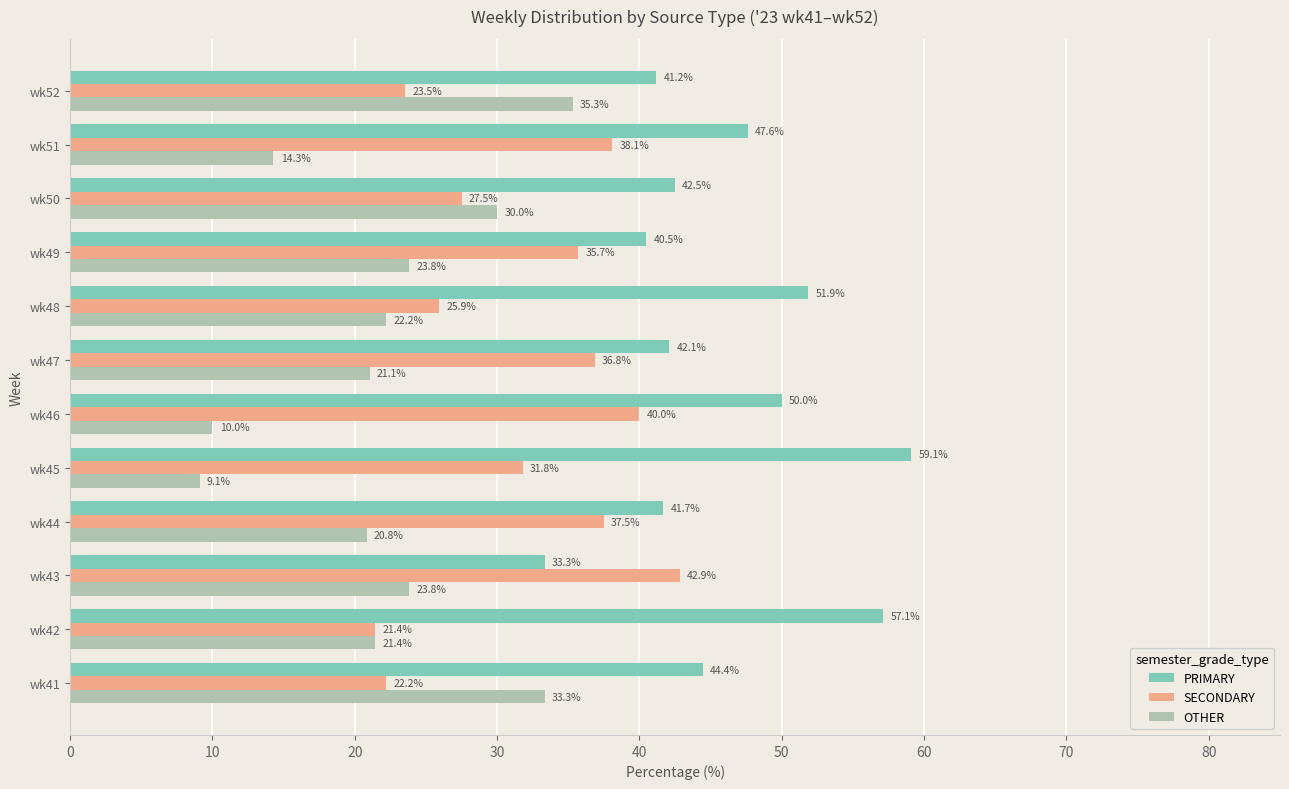

What is the difference between the maximum and minimum values in the OTHER series?

26.2